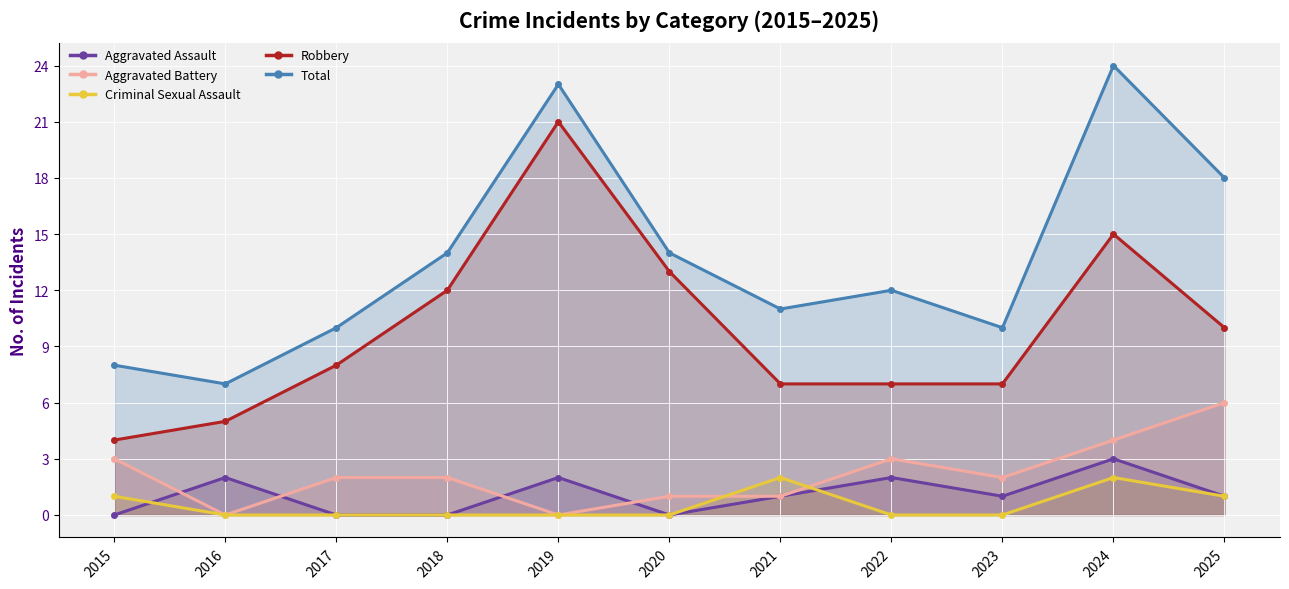

How many interior local valleys does the Total series have?

3